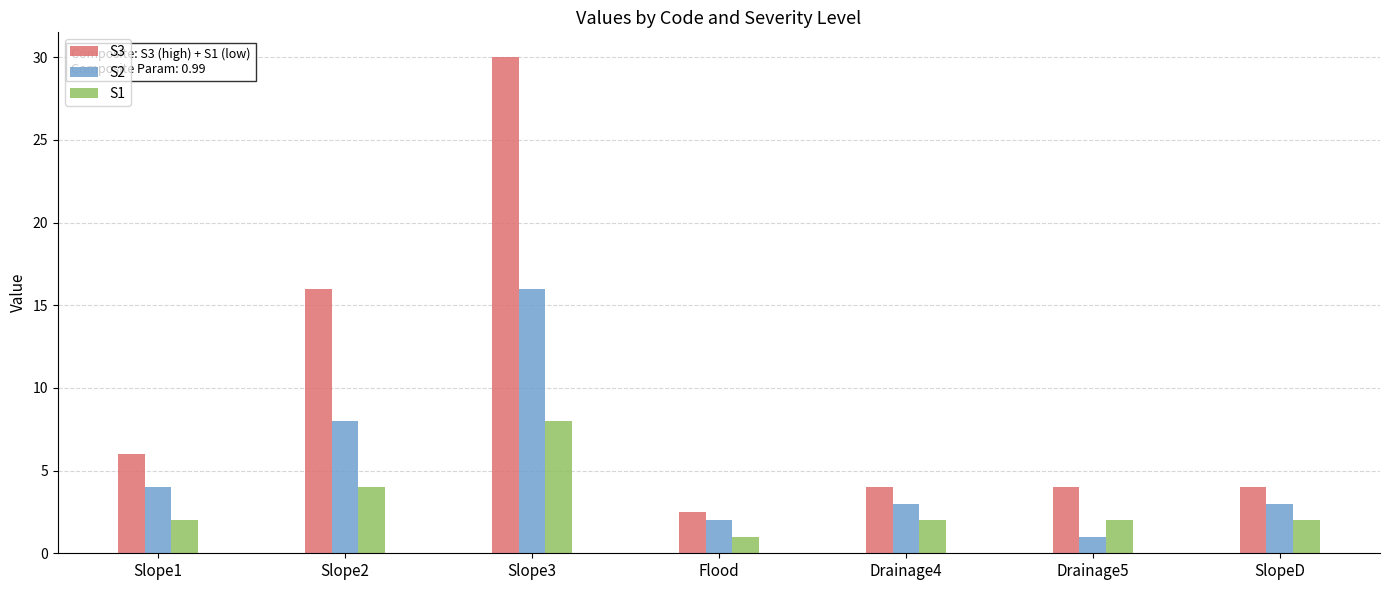

Where does the S2 series first go above 3?

Slope1